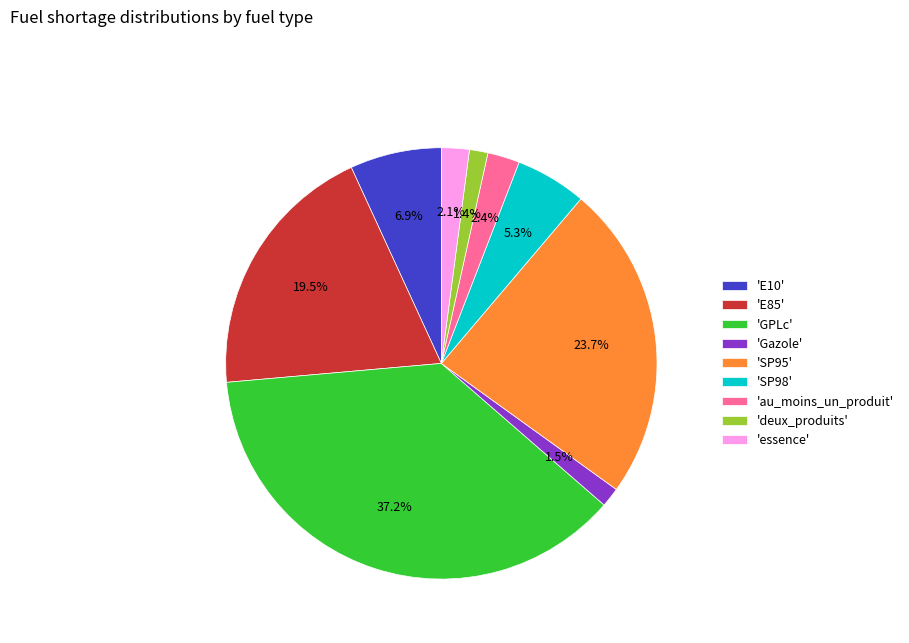

Is there any slice that represents more than half of the pie?

No